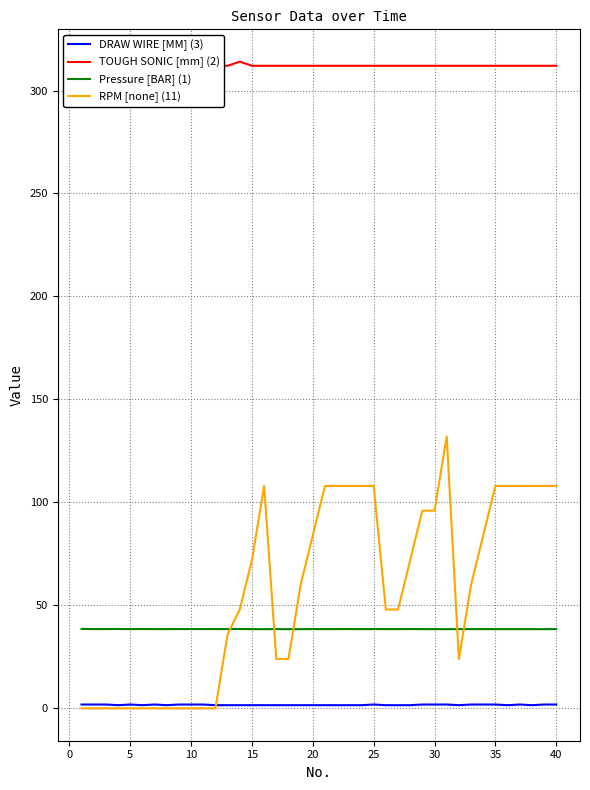

What is the maximum value for Pressure [BAR] (1)?

38.6